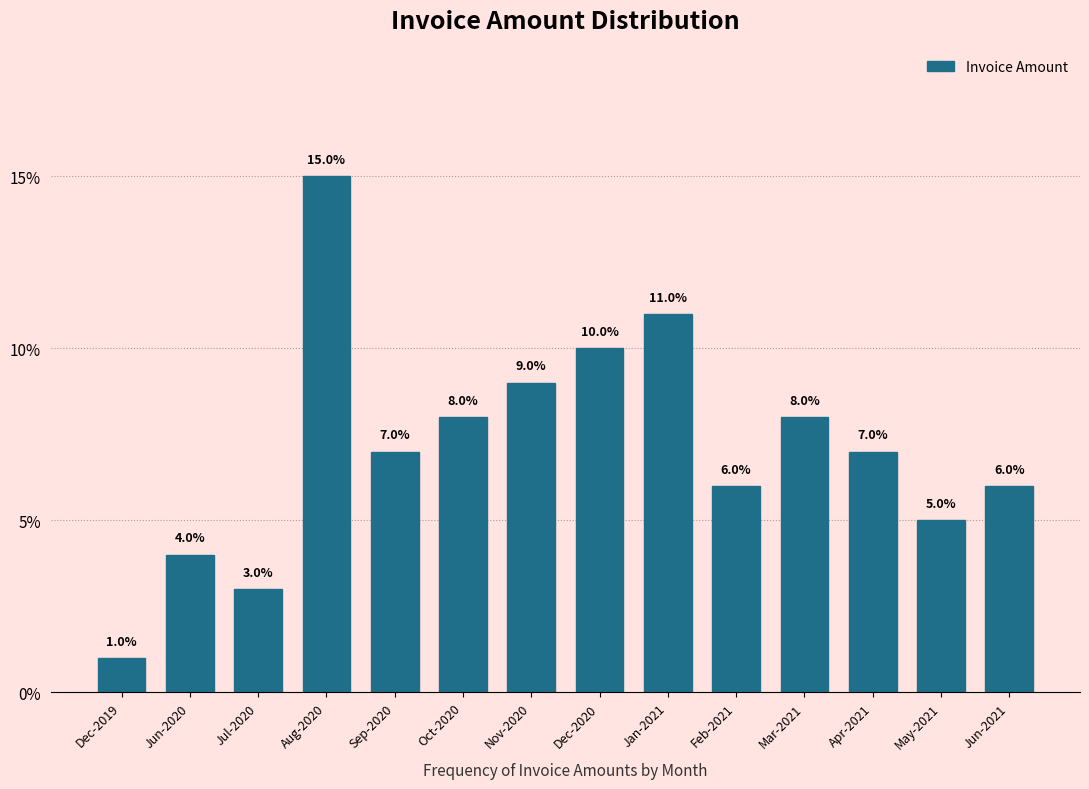

Reading right to left, extract all data points from this chart.

Jun-2021=6.0	May-2021=5.0	Apr-2021=7.0	Mar-2021=8.0	Feb-2021=6.0	Jan-2021=11.0	Dec-2020=10.0	Nov-2020=9.0	Oct-2020=8.0	Sep-2020=7.0	Aug-2020=15.0	Jul-2020=3.0	Jun-2020=4.0	Dec-2019=1.0